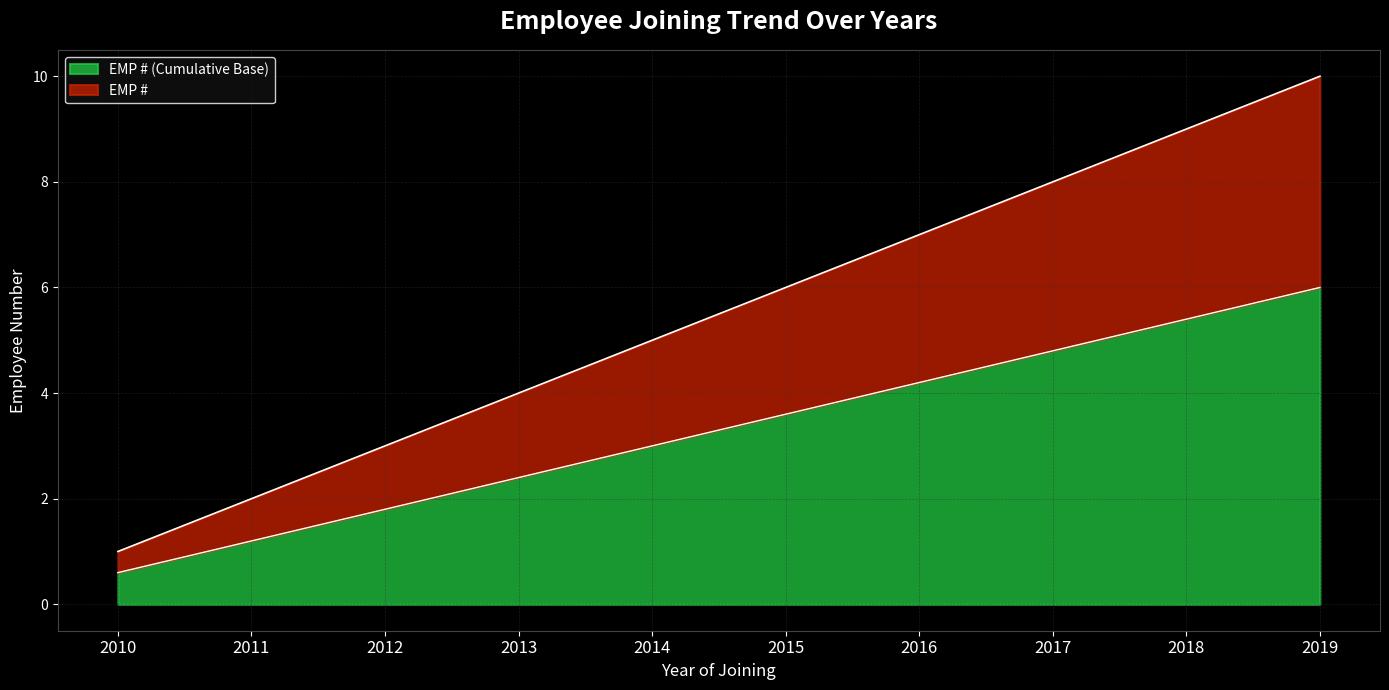

Does the chart have visible grid lines?

Yes